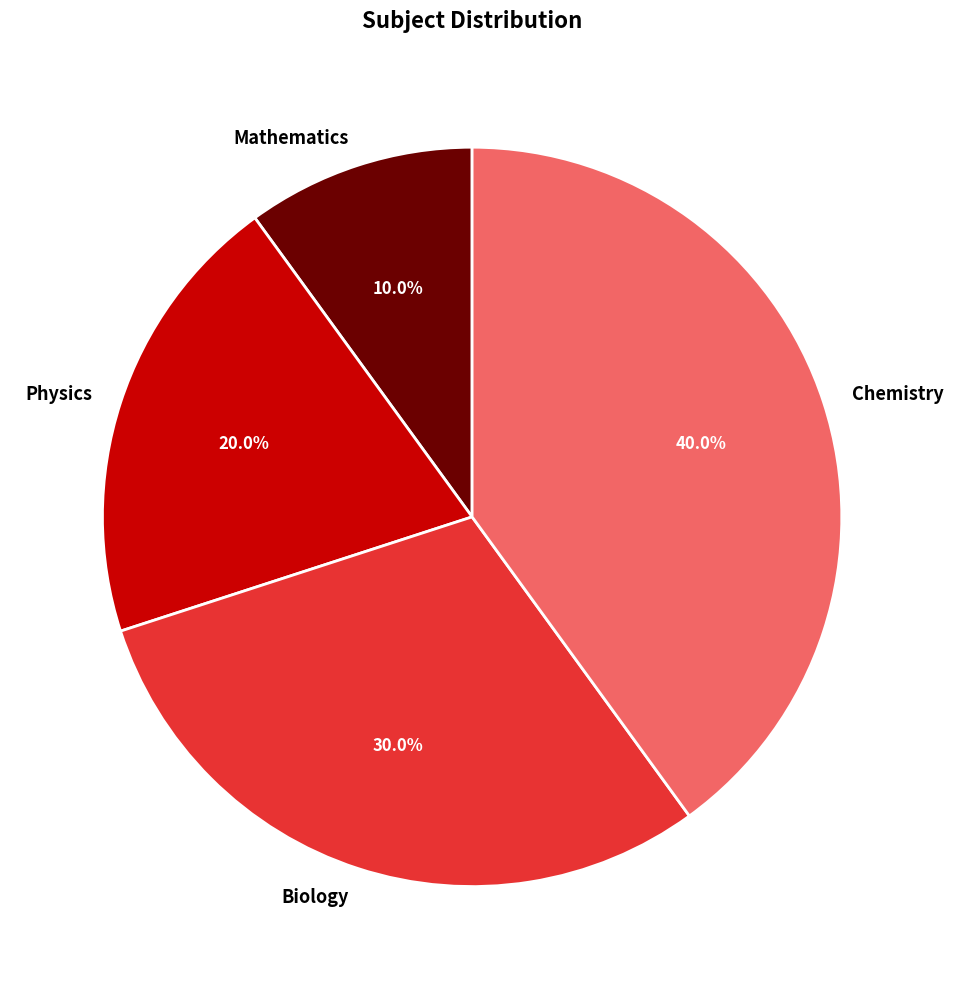

What percentage is NOT represented by Biology?

70.0%